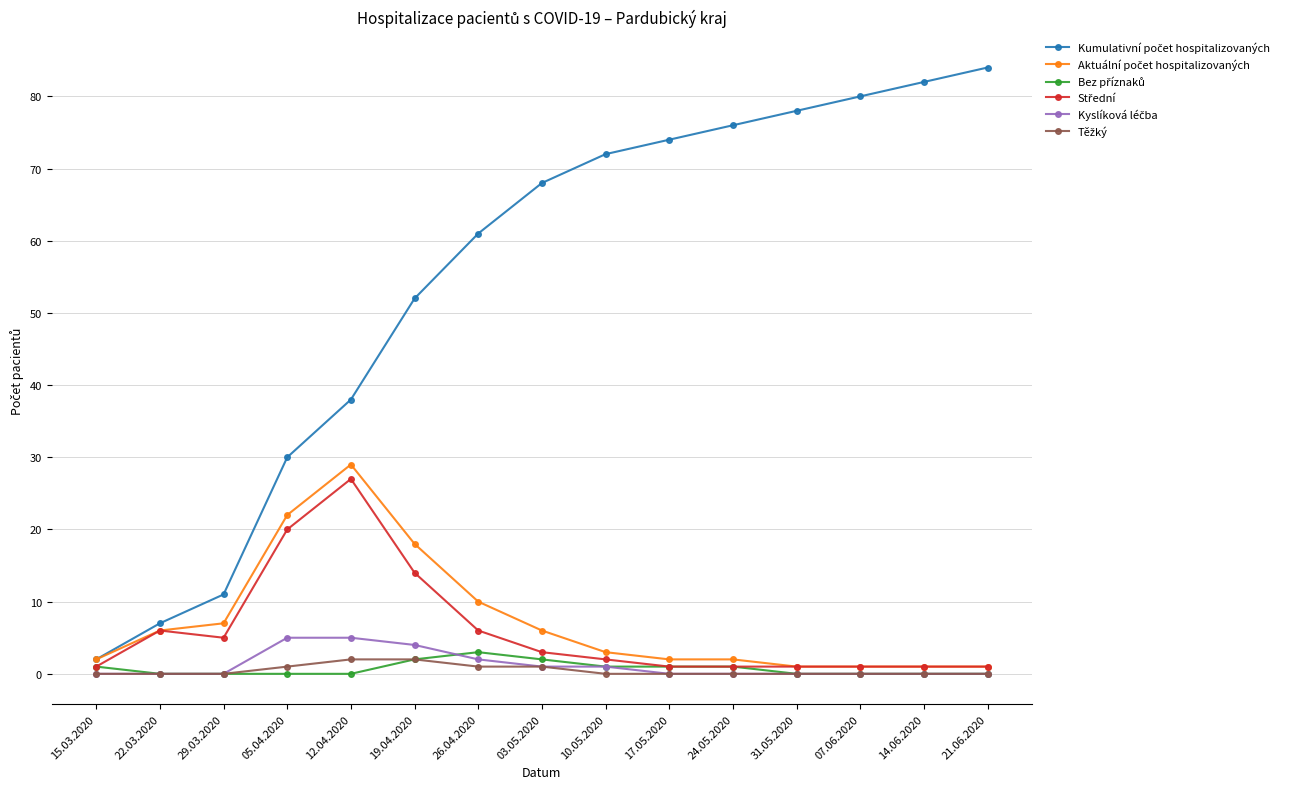

What is the label of the 14th point from the left?

14.06.2020